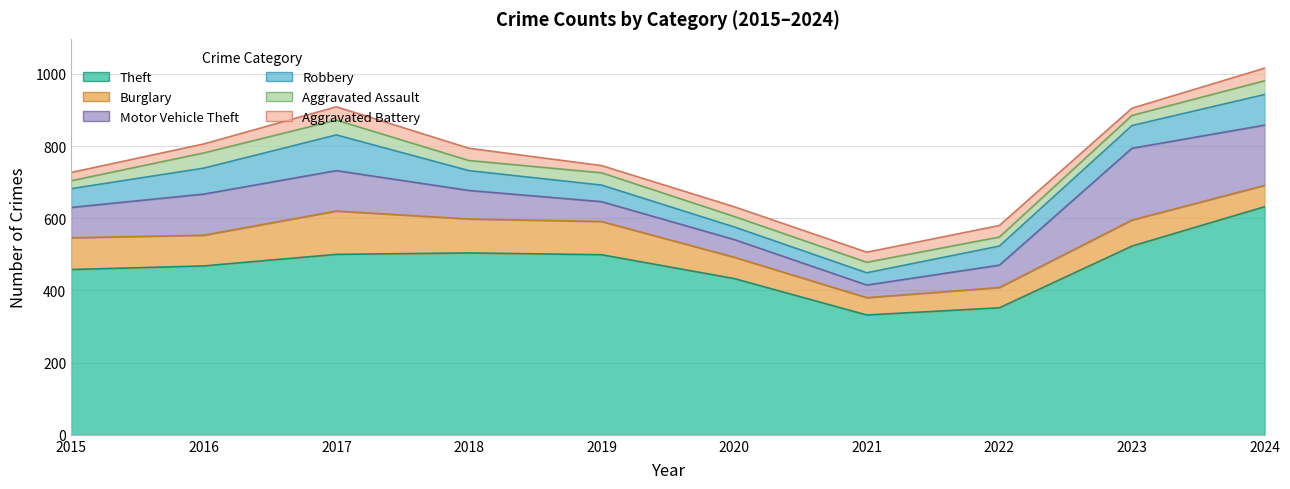

The Motor Vehicle Theft series shows 72 at 2023. True or false?

False